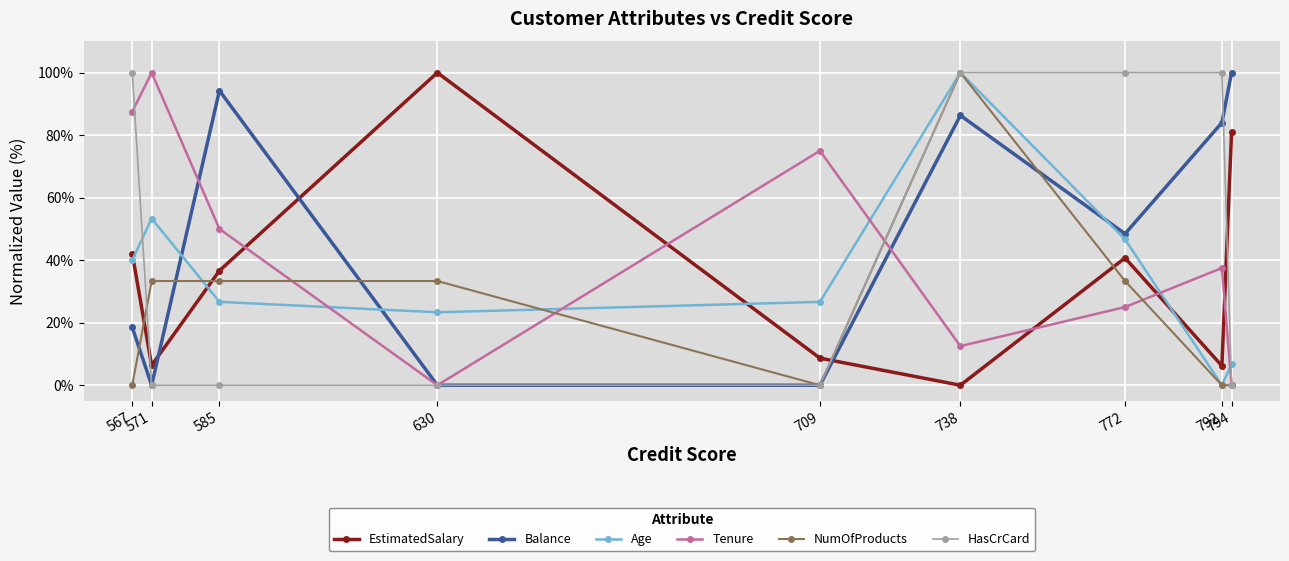

Is this an area chart (filled region under the line)?

No